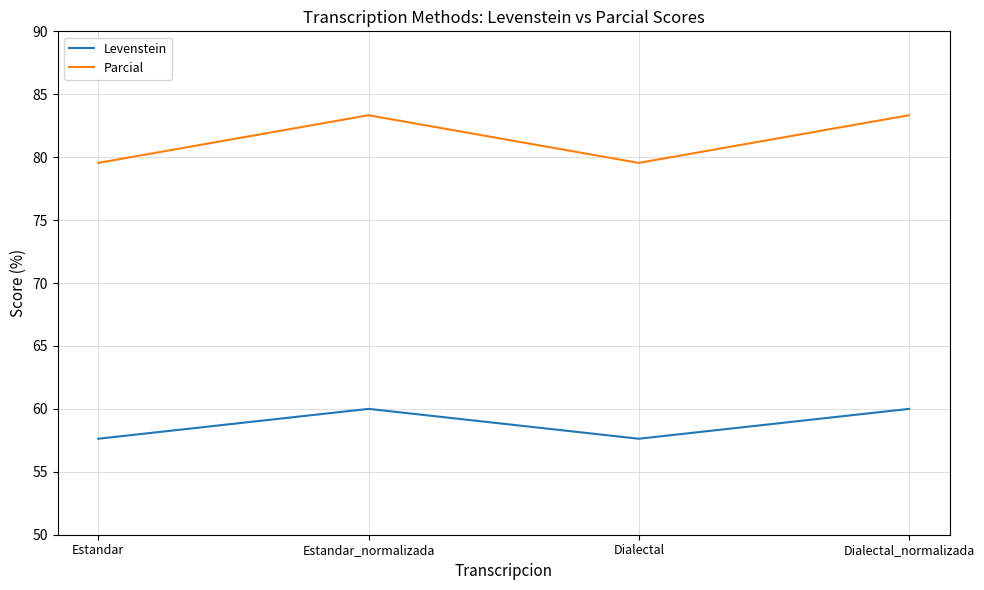

What is the sum of the Levenstein values at Dialectal_normalizada and Estandar?

117.6